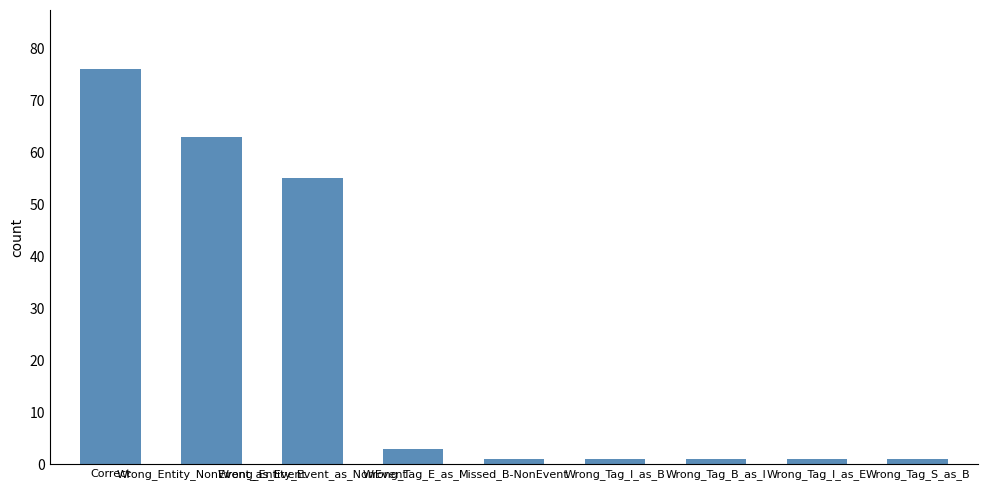

What is the label of the 8th bar from the left?

Wrong_Tag_I_as_E